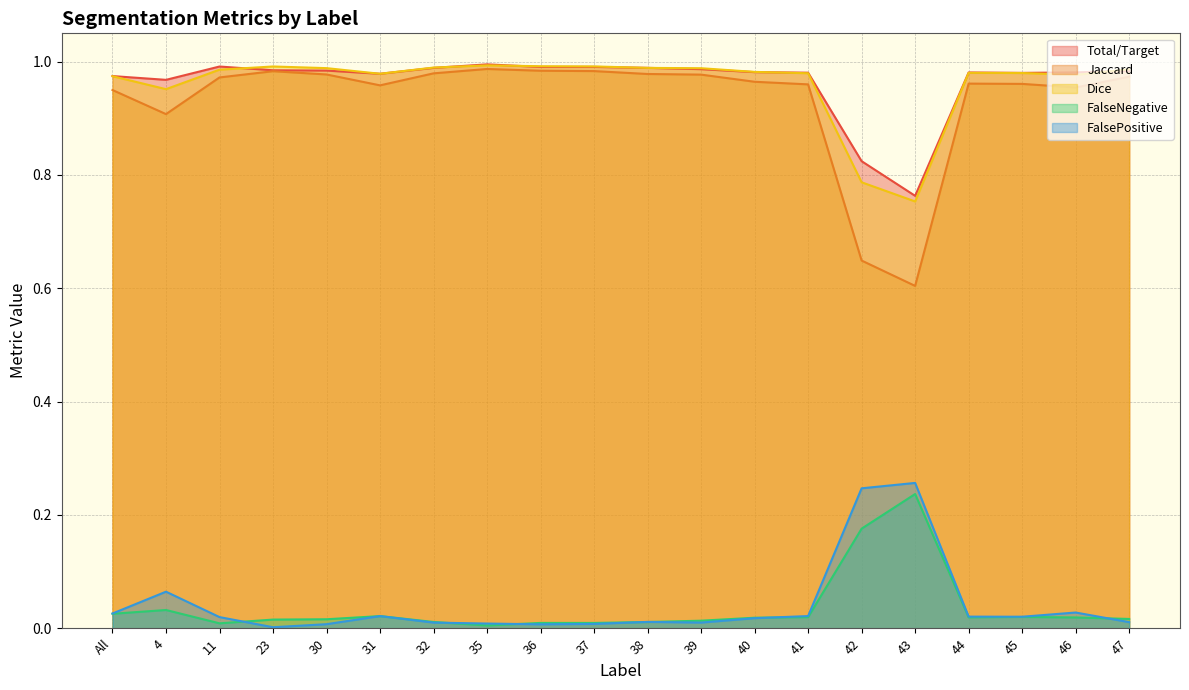

Which has a higher value, 46 or 11?

11